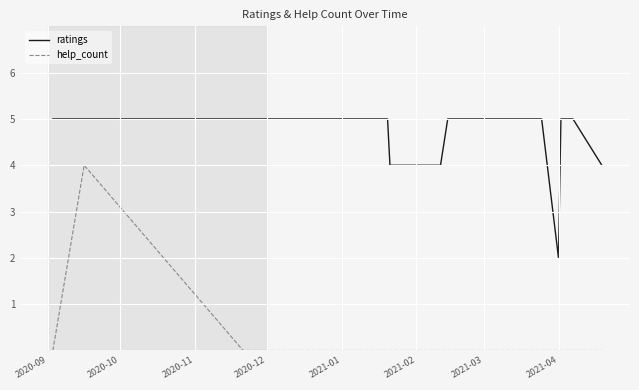

True or false: ratings and help_count intersect in this chart.

False